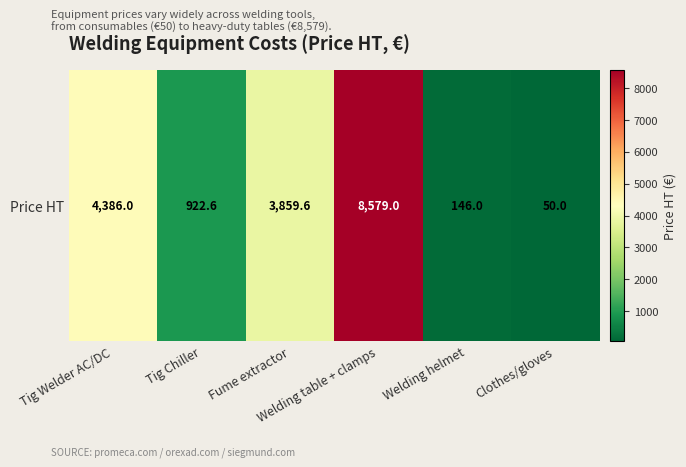

True or false: the data shows 146.0 at Welding helmet.

True